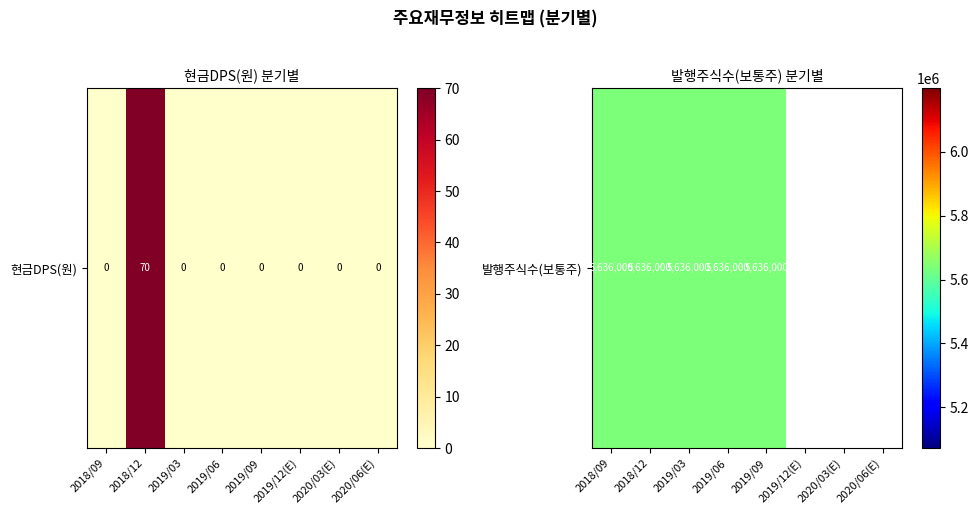

Reading left to right, what are all the values shown in this chart?

2018/09=0	2018/12=70	2019/03=0	2019/06=0	2019/09=0	2019/12(E)=0	2020/03(E)=0	2020/06(E)=0